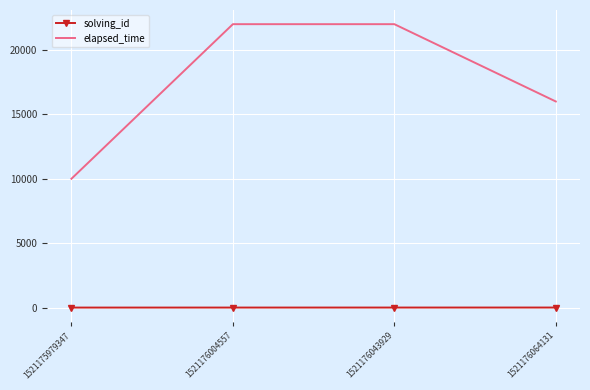

Which series changed the most between 1521175979347 and 1521176064131?

elapsed_time